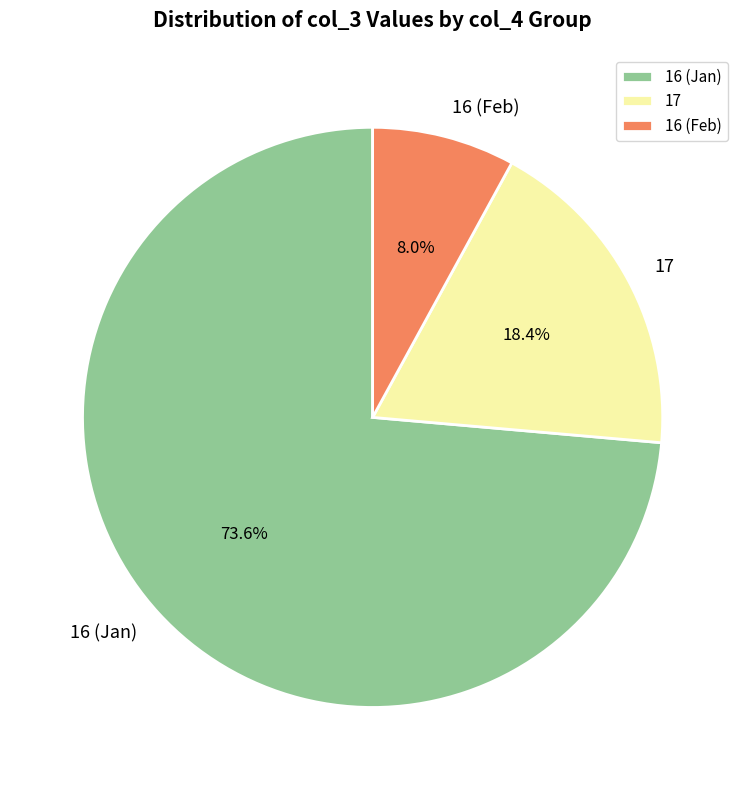

Is there any slice that represents more than half of the pie?

Yes